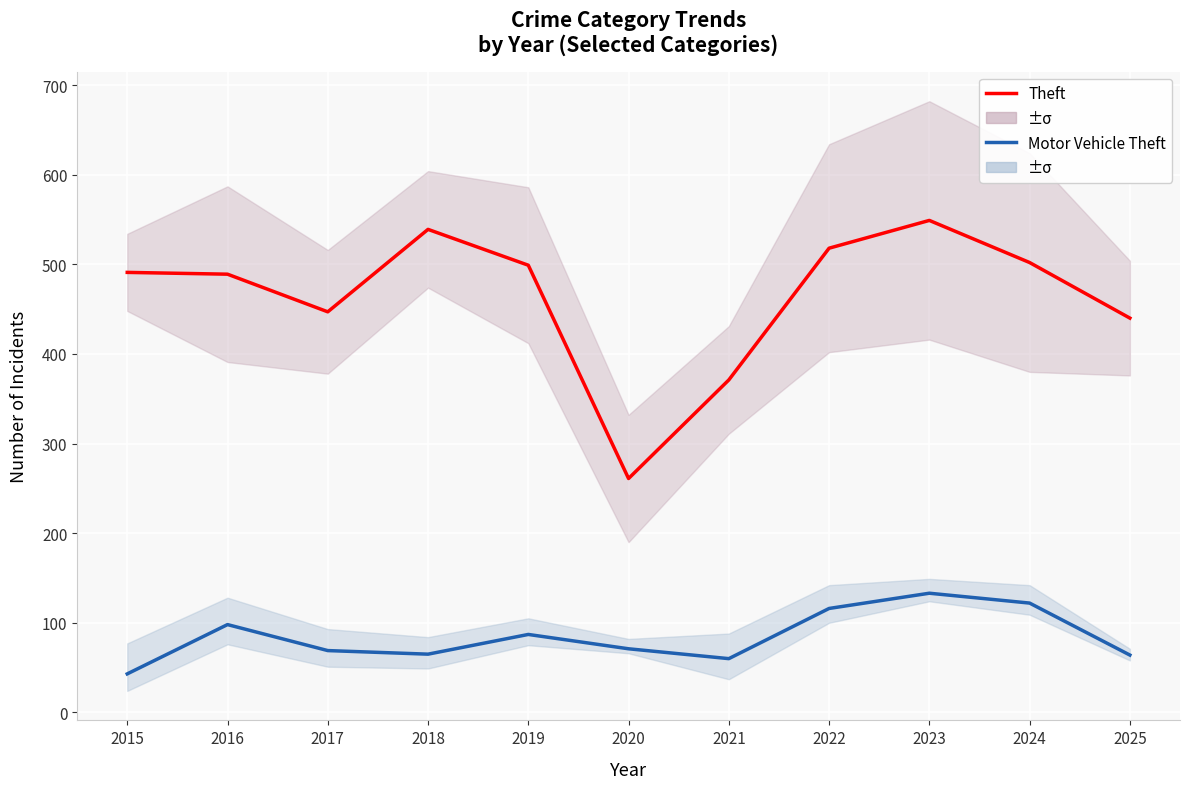

The Theft series shows 447 at 2017. True or false?

True